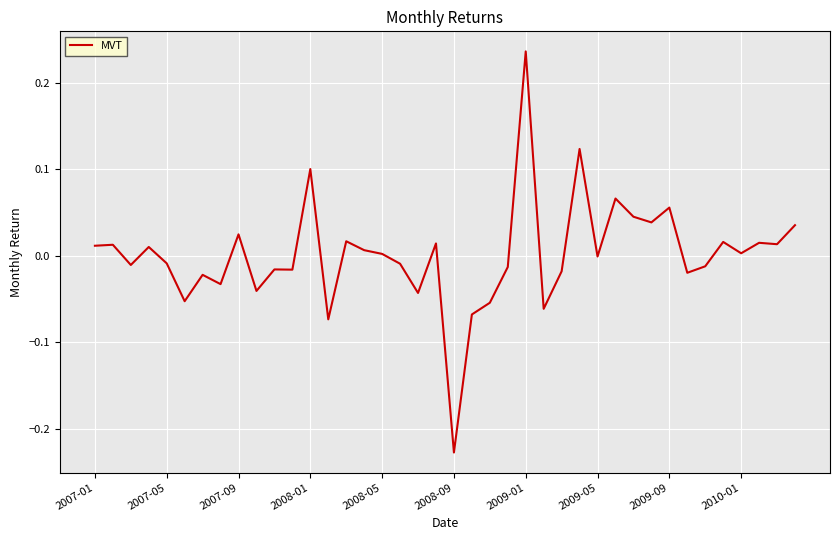

What is the difference between the maximum and minimum values?

0.5